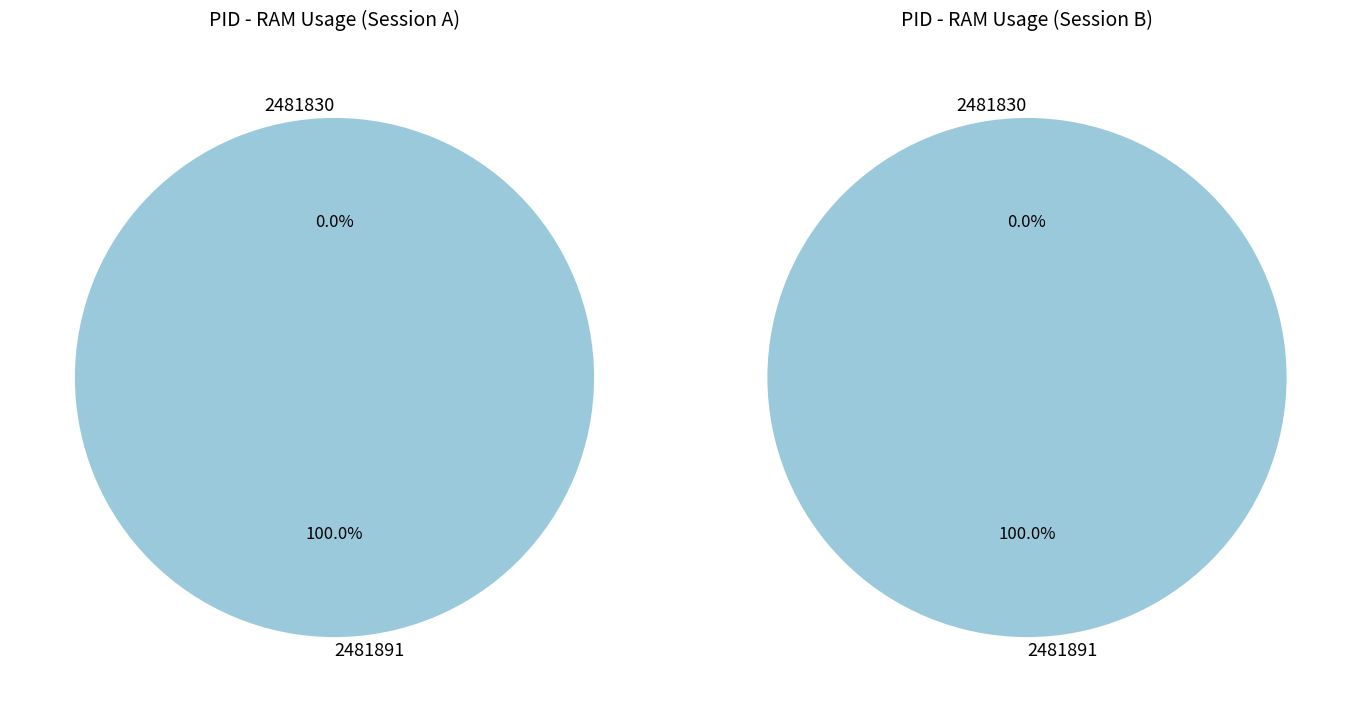

Which slice is the smallest?

2481830